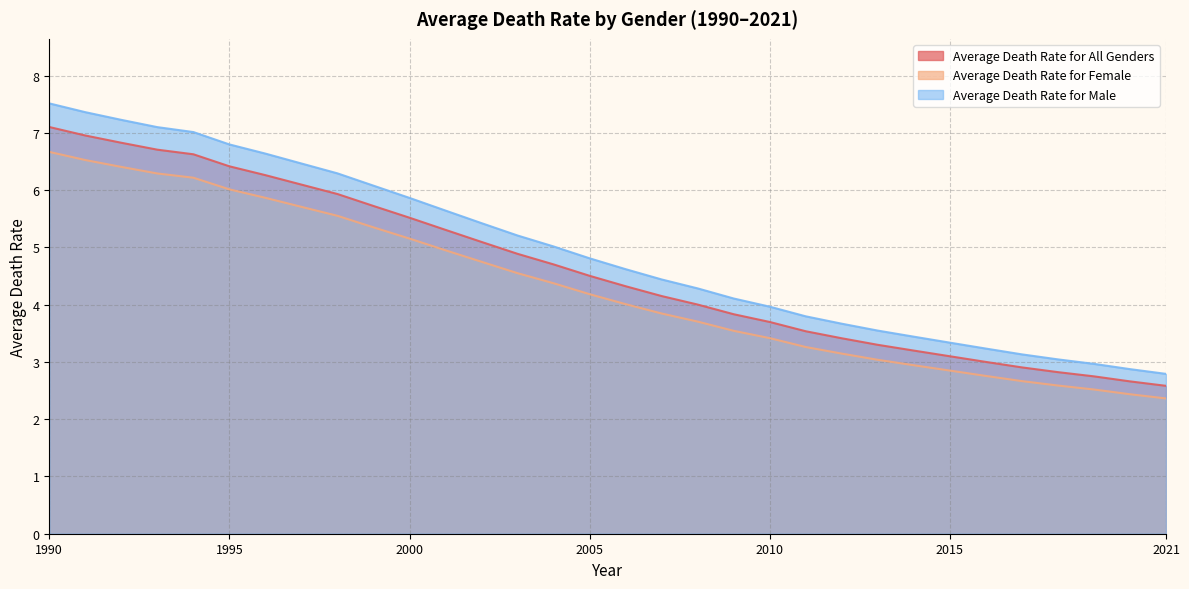

What is the difference between the maximum and minimum values in the Average Death Rate for All Genders series?

4.5